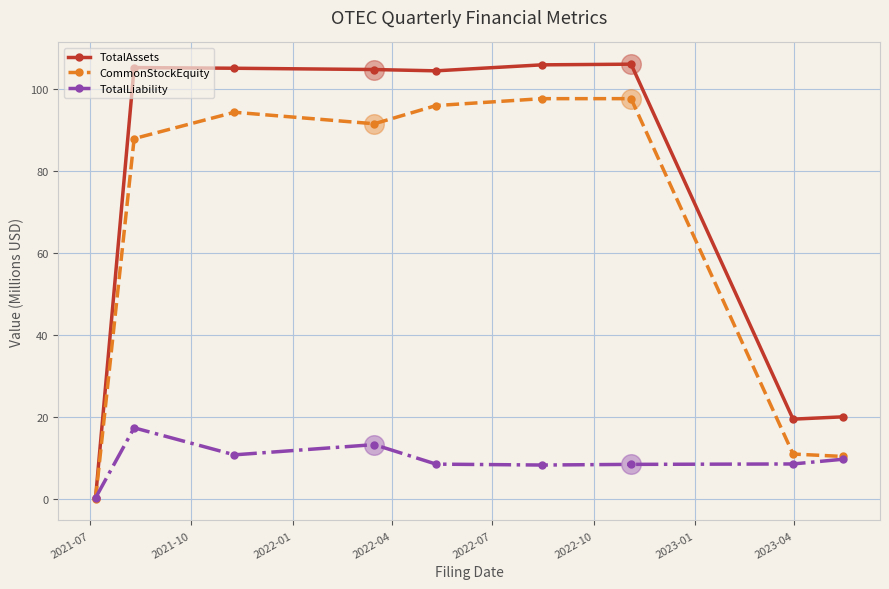

Which series has the largest range (max minus min)?

TotalAssets